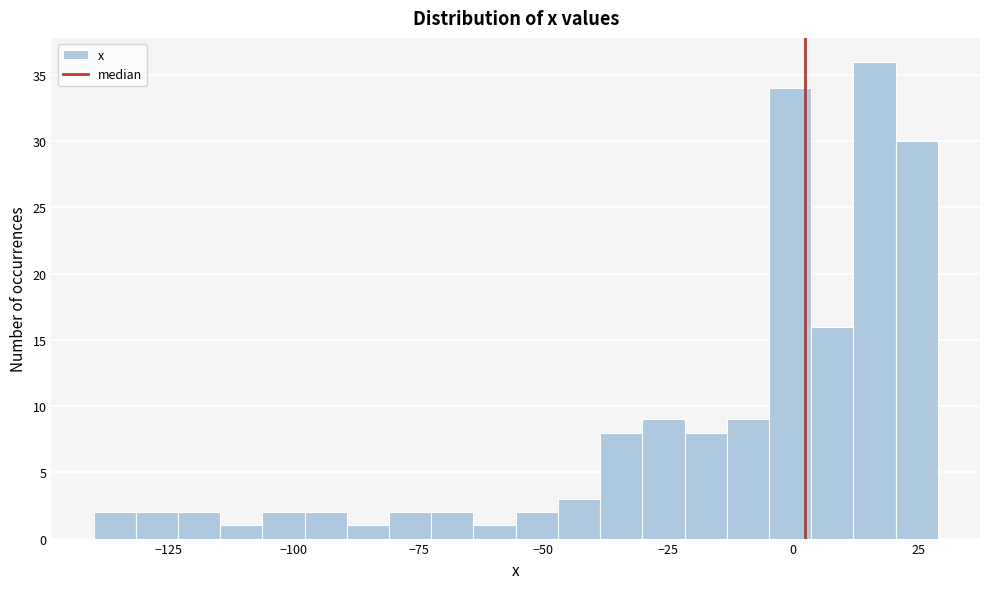

Read against the x-axis, roughly where is the centre of the tallest bar?

15